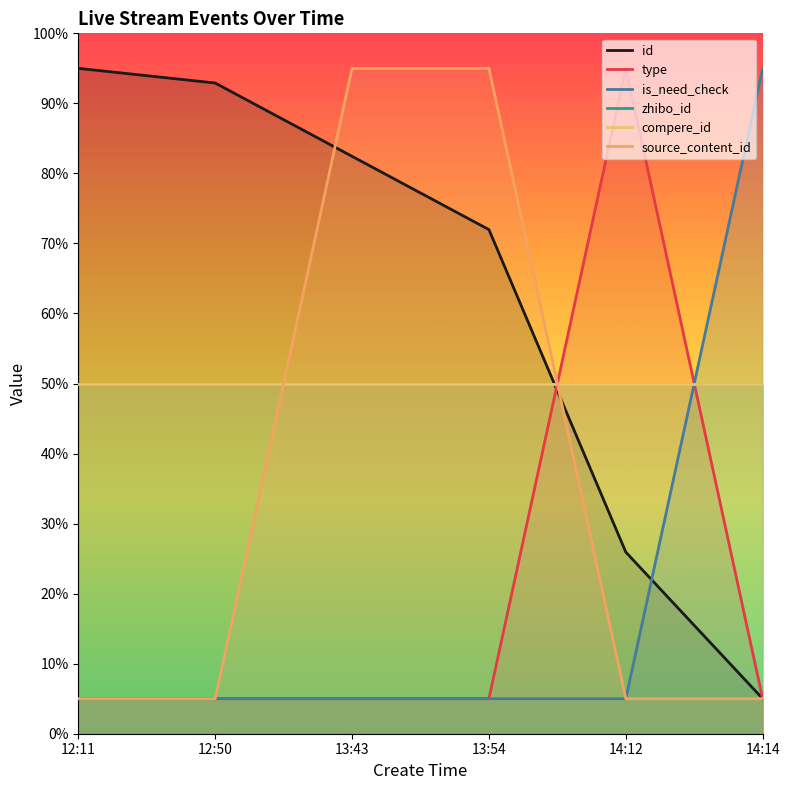

After their last crossing, which series has the higher values: is_need_check or zhibo_id?

is_need_check